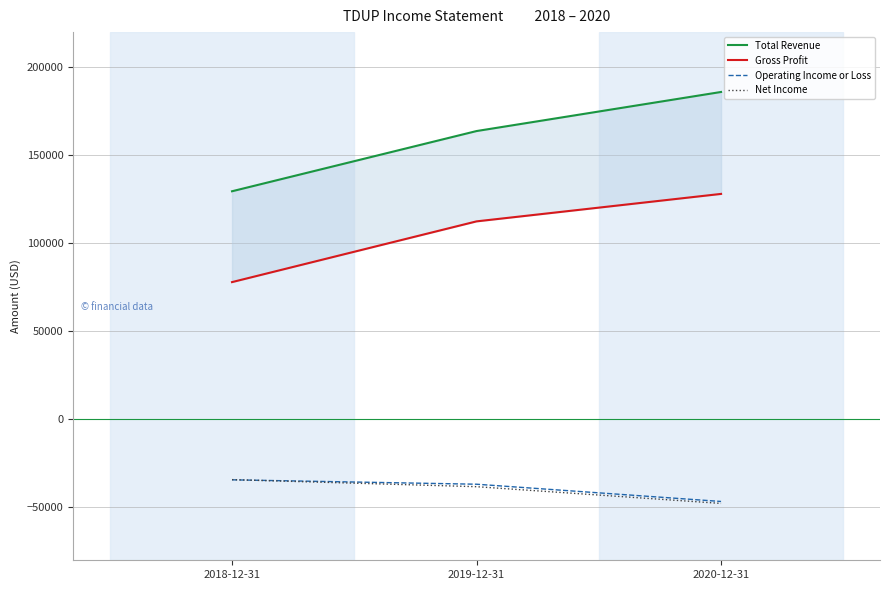

What is the approximate value of Net Income at 2020-12-31?

-47700